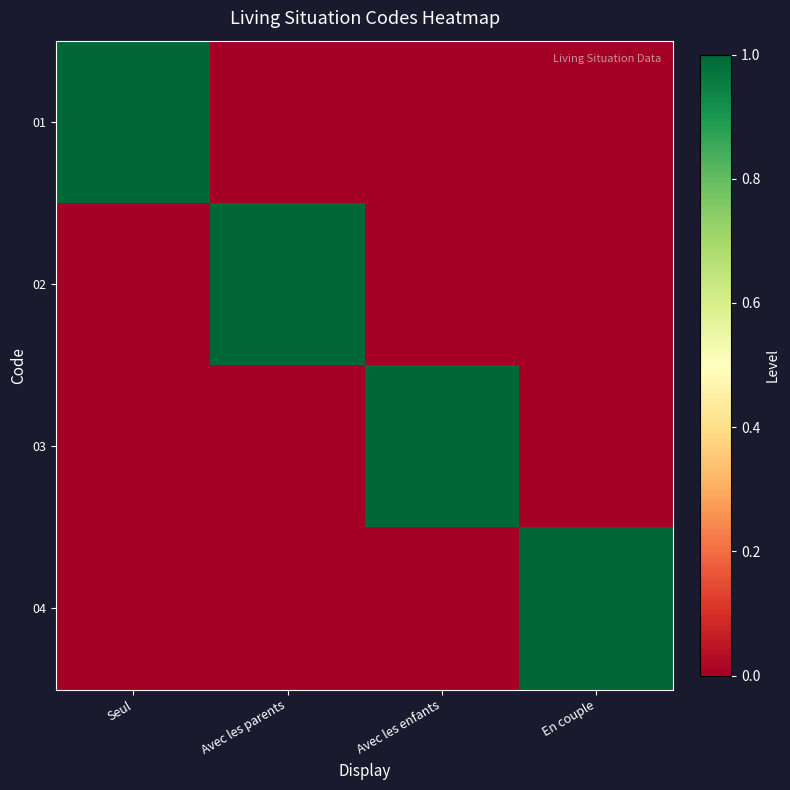

List the series in order of their peak value, lowest first.

01, 02, 03, 04